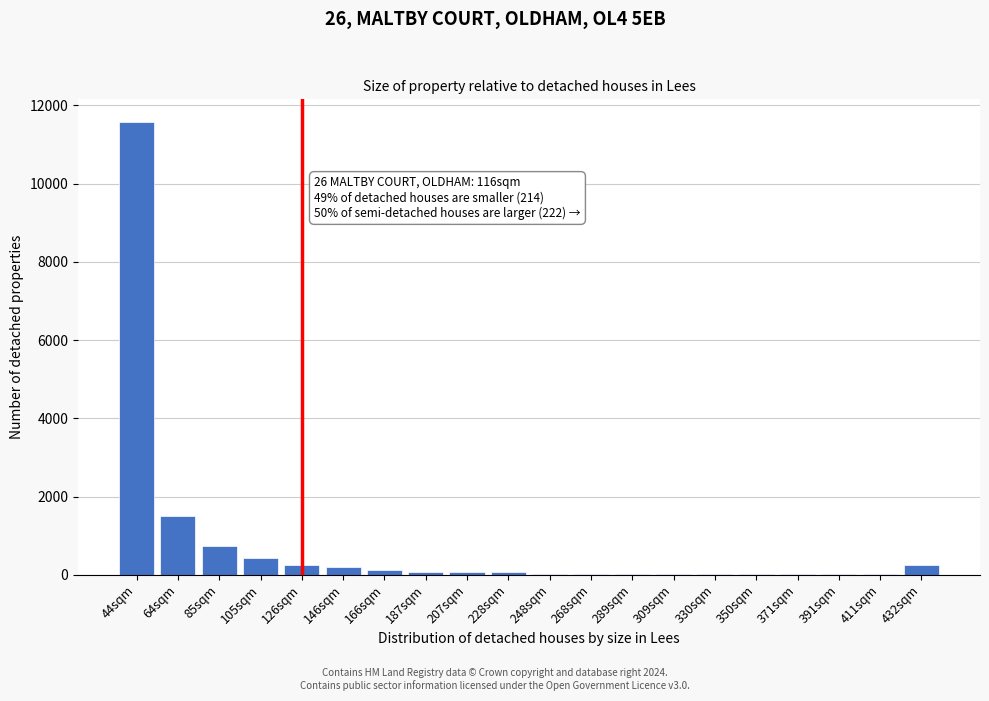

Is it true that the value at 85sqm is 731?

True